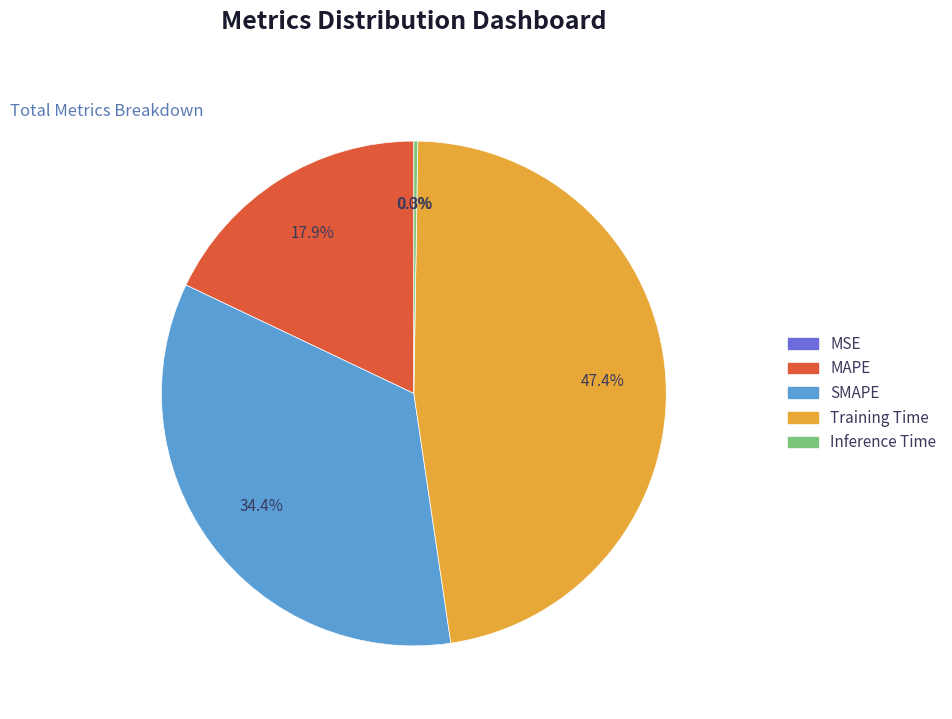

Is there any slice that represents more than half of the pie?

No